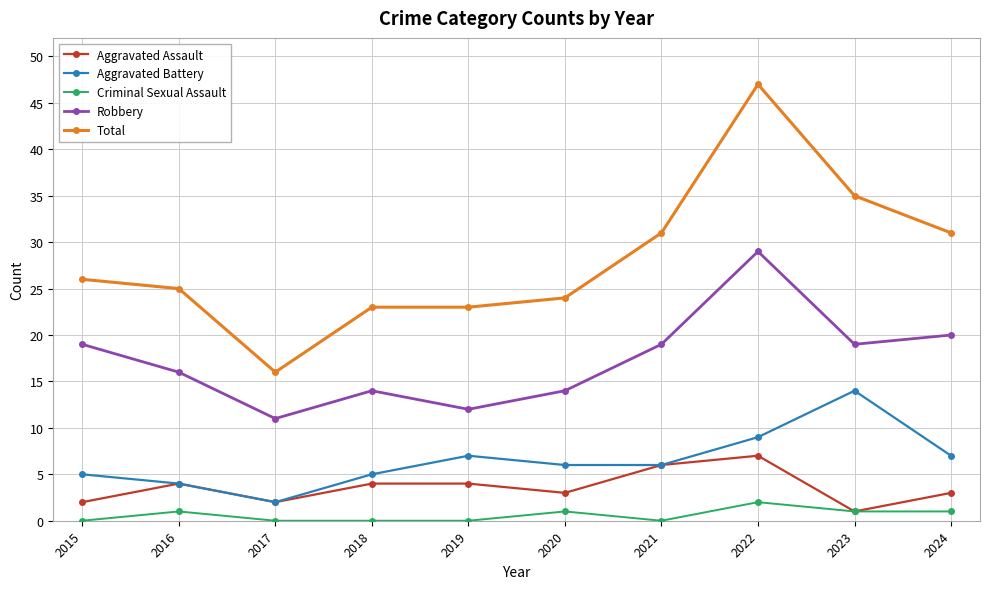

At which category does Robbery reach its first local peak?

2018